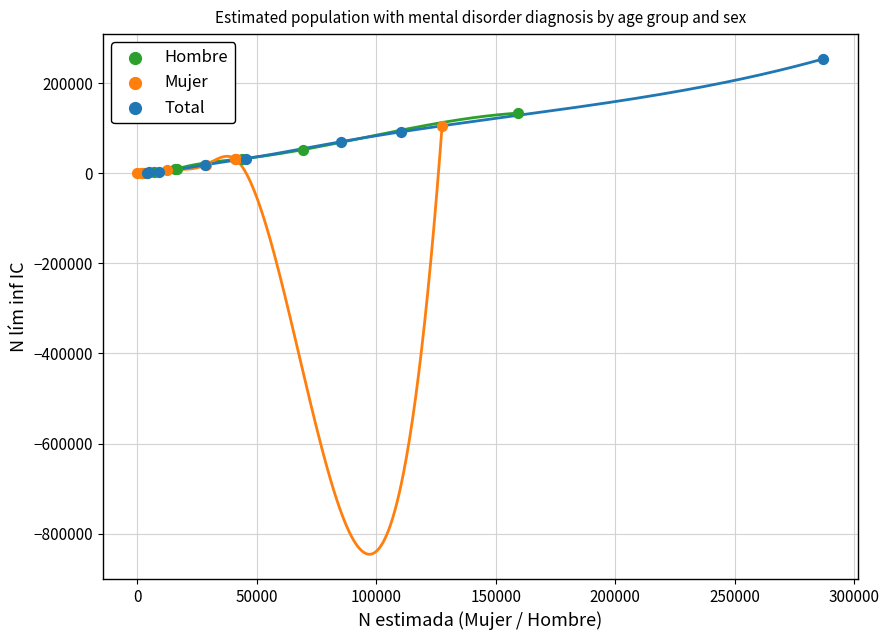

Which series has the widest spread of Y values?

Total